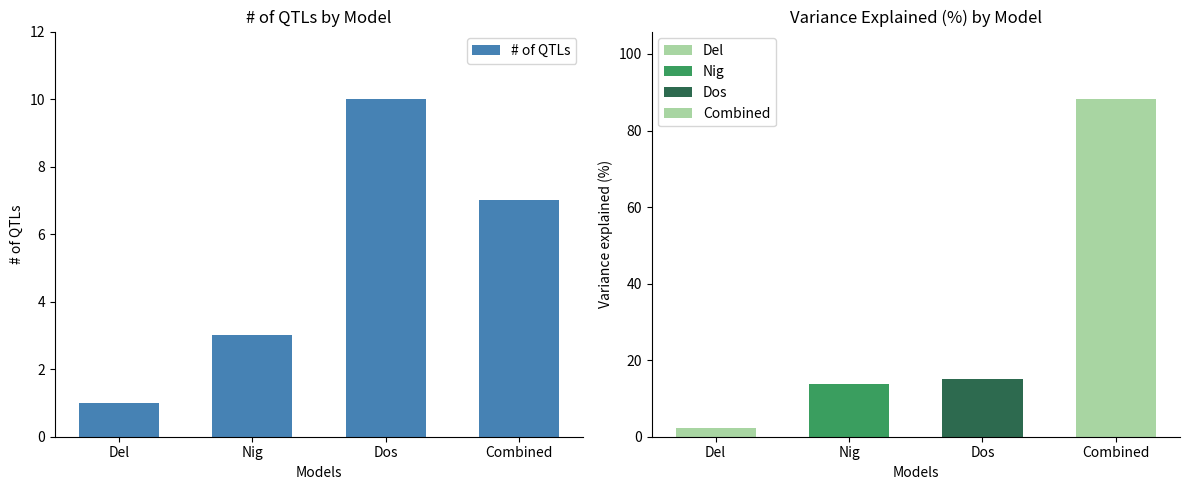

What is the label of the 2nd bar from the left?

Nig